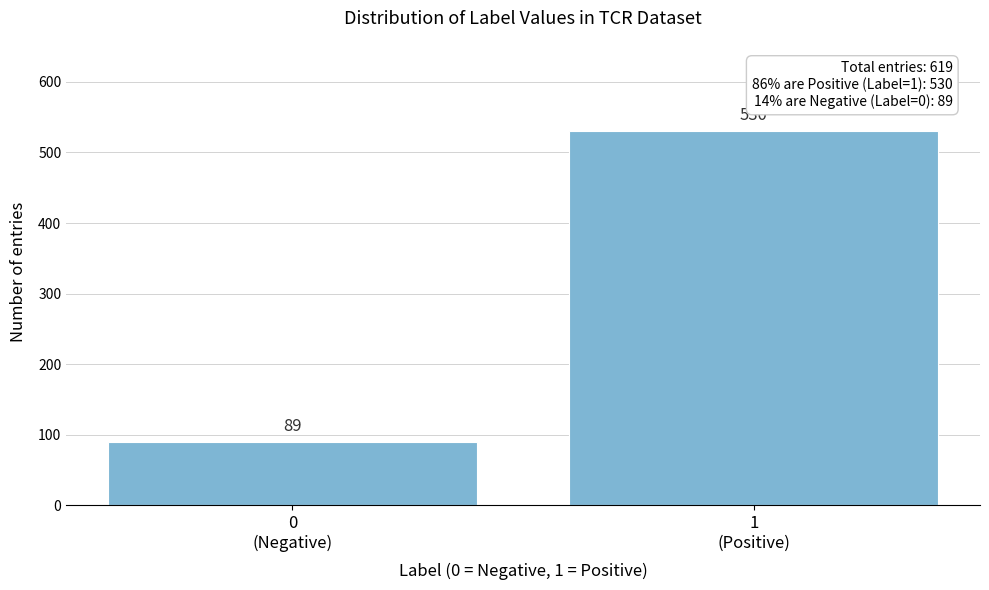

Reading right to left, list all the values displayed in this chart.

530	89